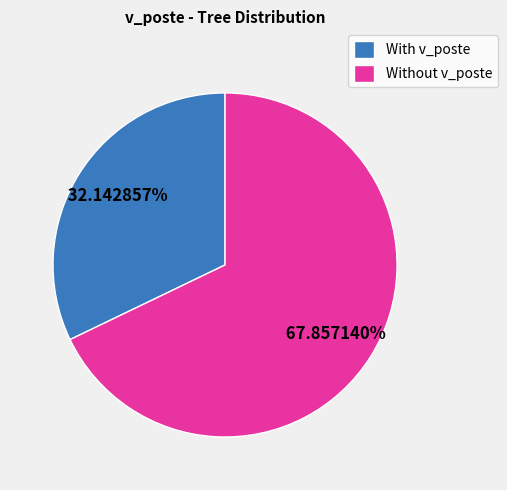

To the nearest percent, what is the difference between the largest and smallest slice percentages?

36%